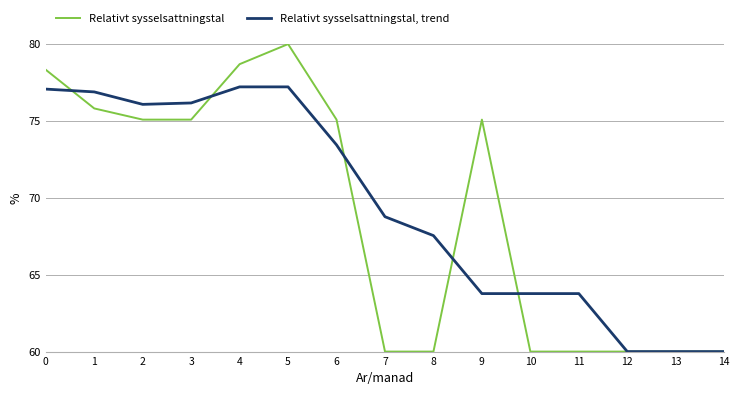

The Relativt sysselsattningstal, trend series shows 41.9 at 12. True or false?

False